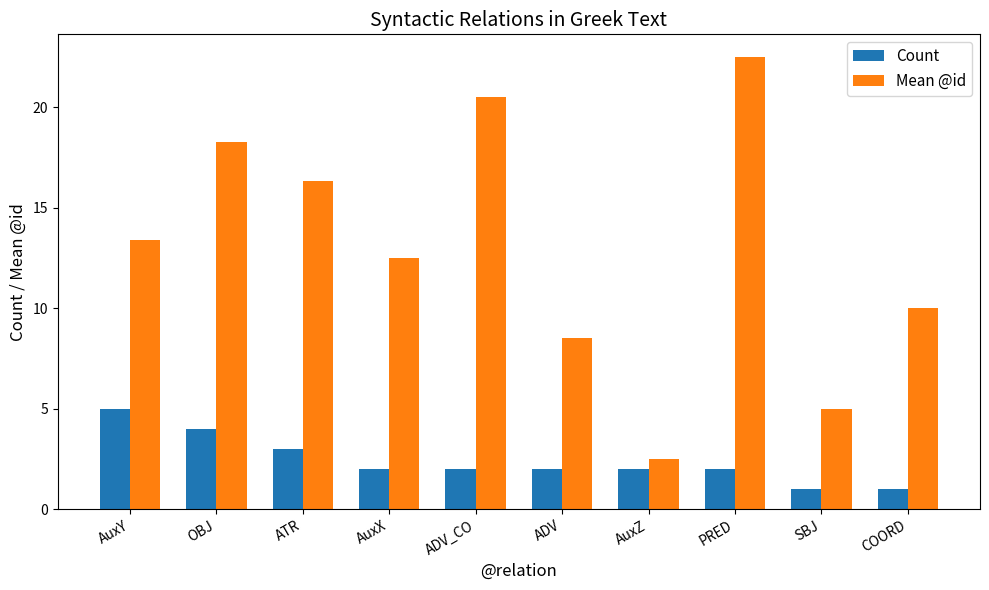

What is the label of the 5th bar from the left?

ADV_CO